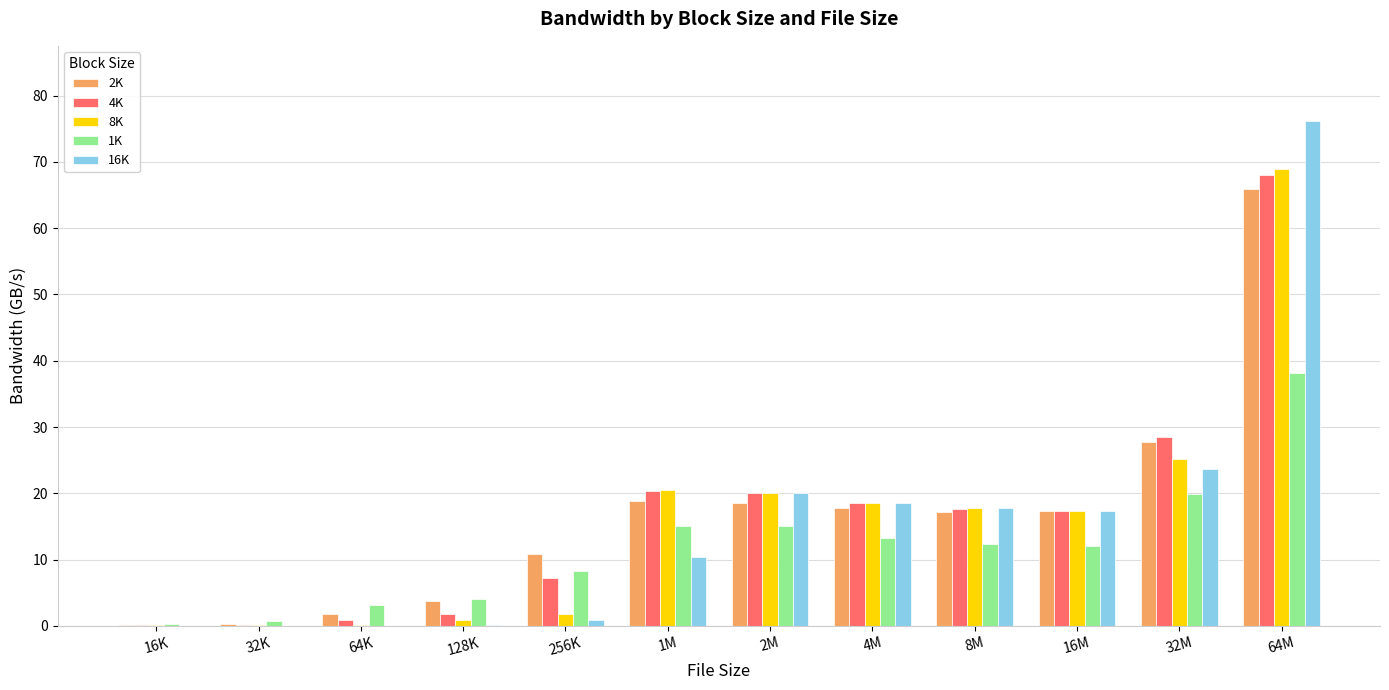

What is the greatest value displayed?

76.1